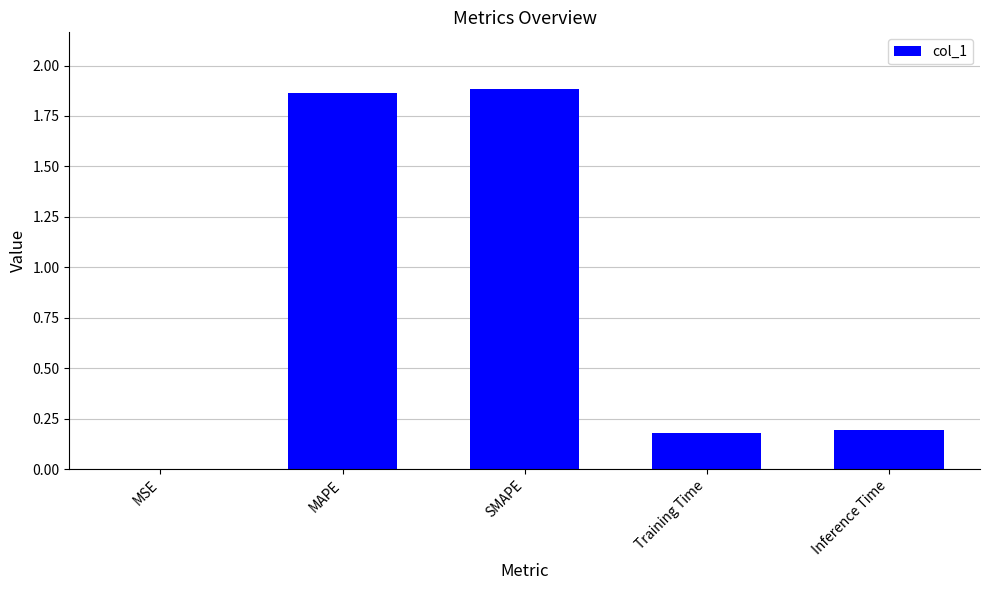

What is the average value?

0.8